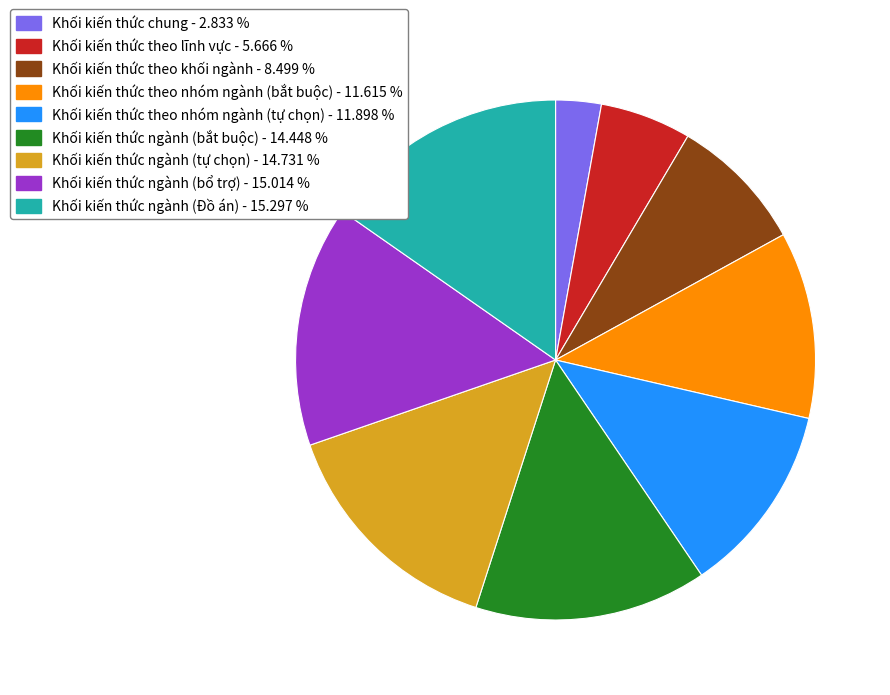

Count the number of slices in the pie.

9